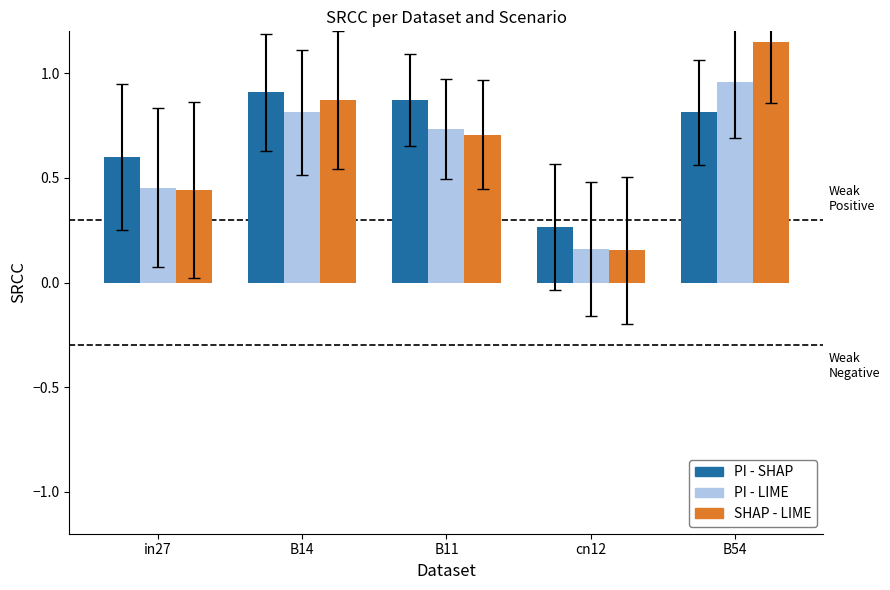

Which label corresponds to the smallest value in the chart?

cn12